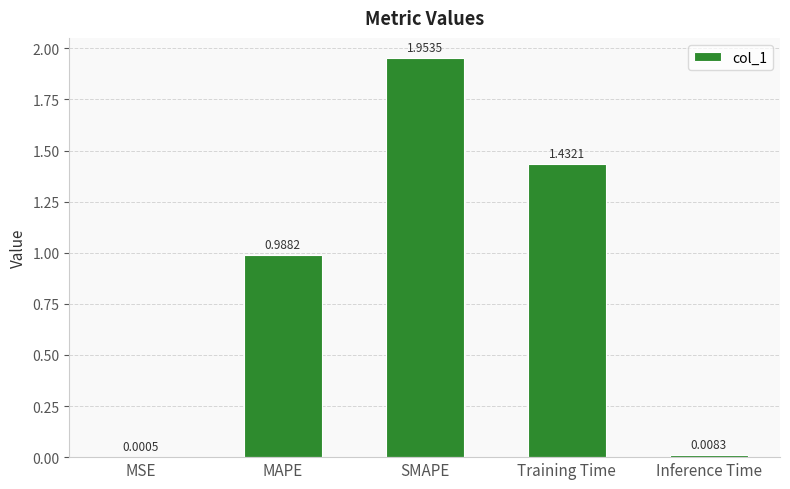

Are the bars grouped side by side (vs. stacked)?

No